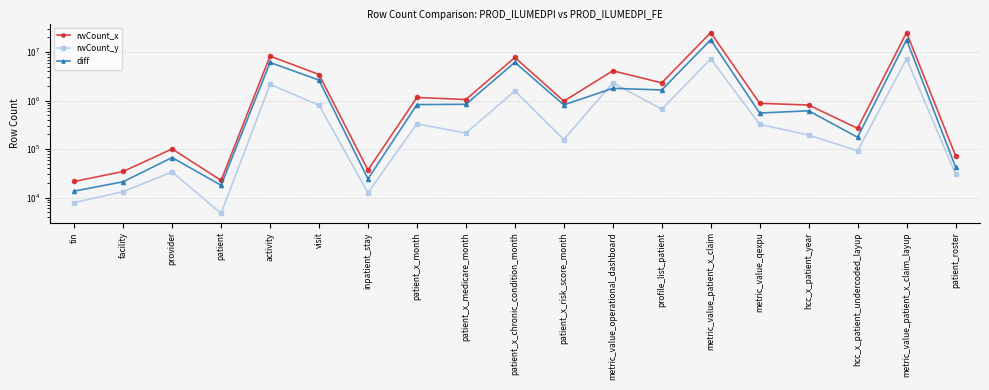

What is the minimum value for diff?

13636